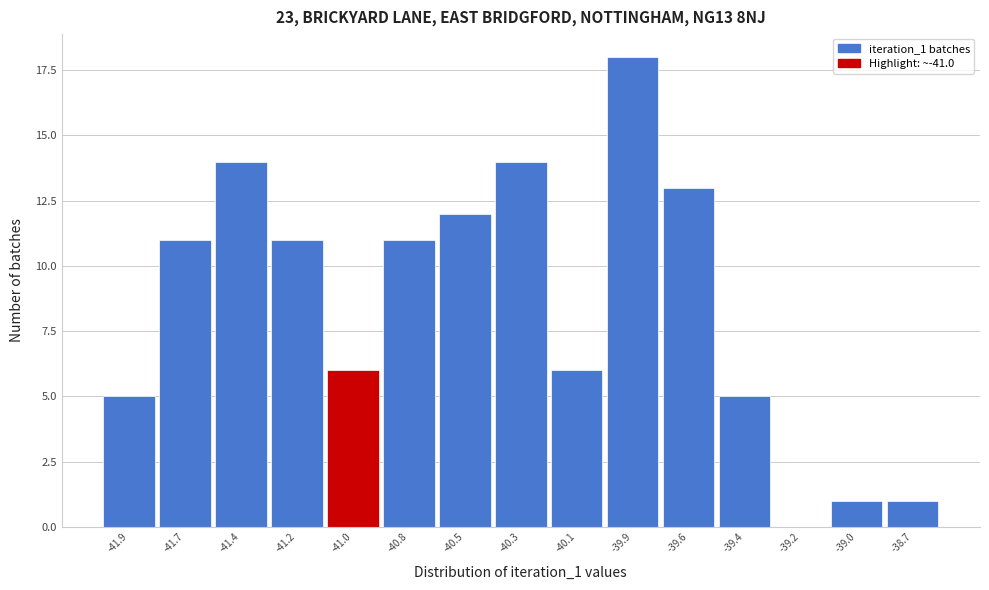

Reading right to left, what are all the values shown in this chart?

-38.7=1	-39.0=1	-39.2=0	-39.4=5	-39.6=13	-39.9=18	-40.1=6	-40.3=14	-40.5=12	-40.8=11	-41.0=6	-41.2=11	-41.4=14	-41.7=11	-41.9=5